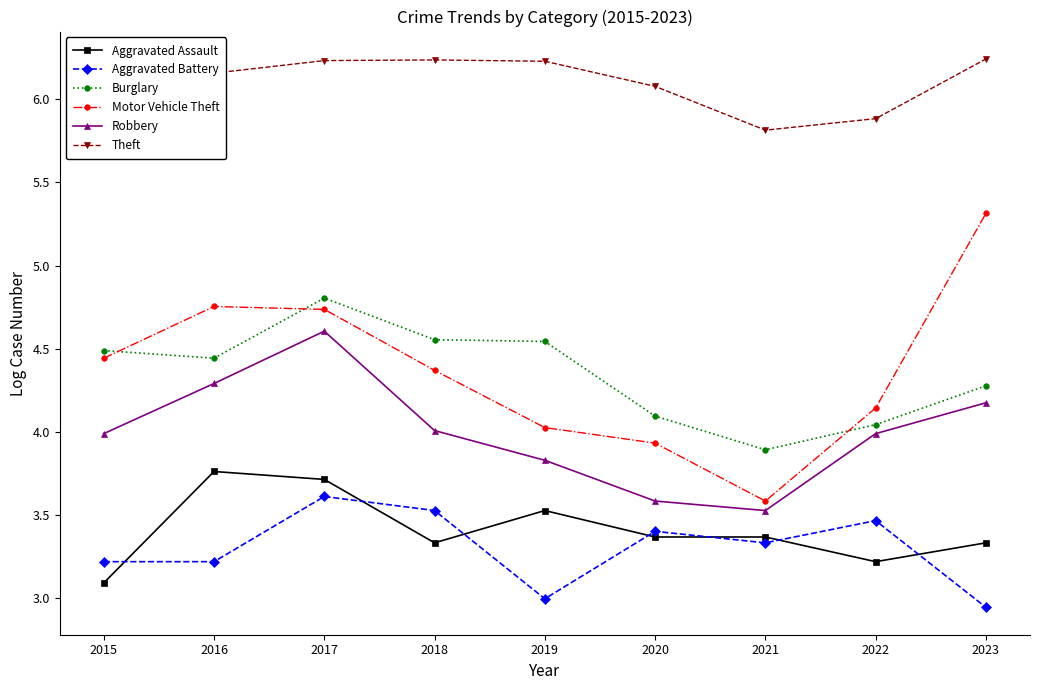

What is the sum of all Motor Vehicle Theft values?

39.3